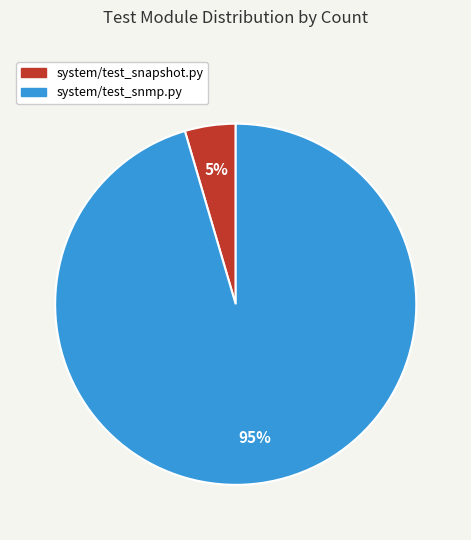

To the nearest percent, what is the average slice percentage?

50%